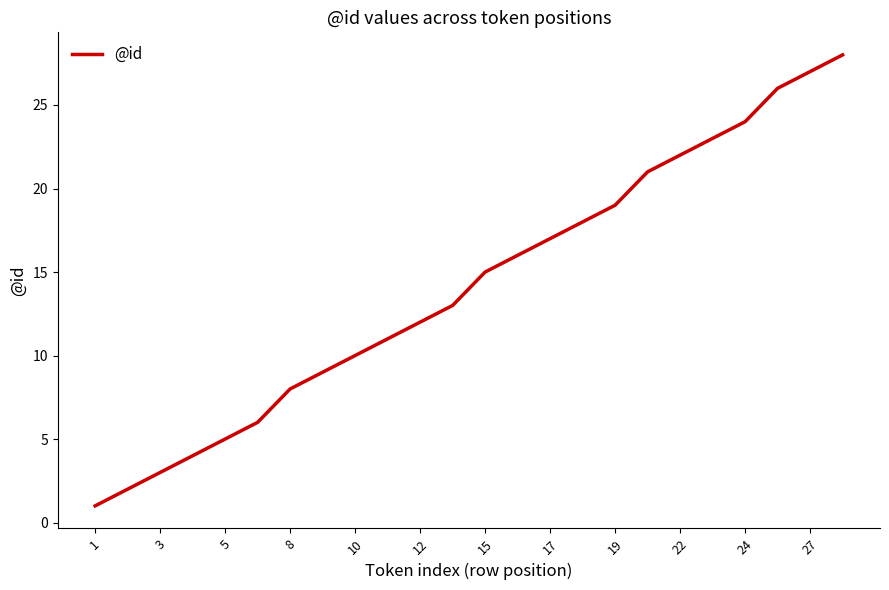

What is the difference between the maximum and minimum values?

27